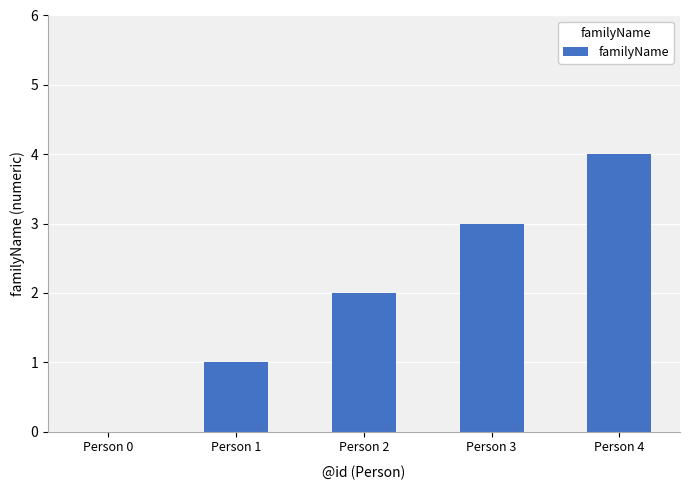

How many categories are shown in the chart?

5